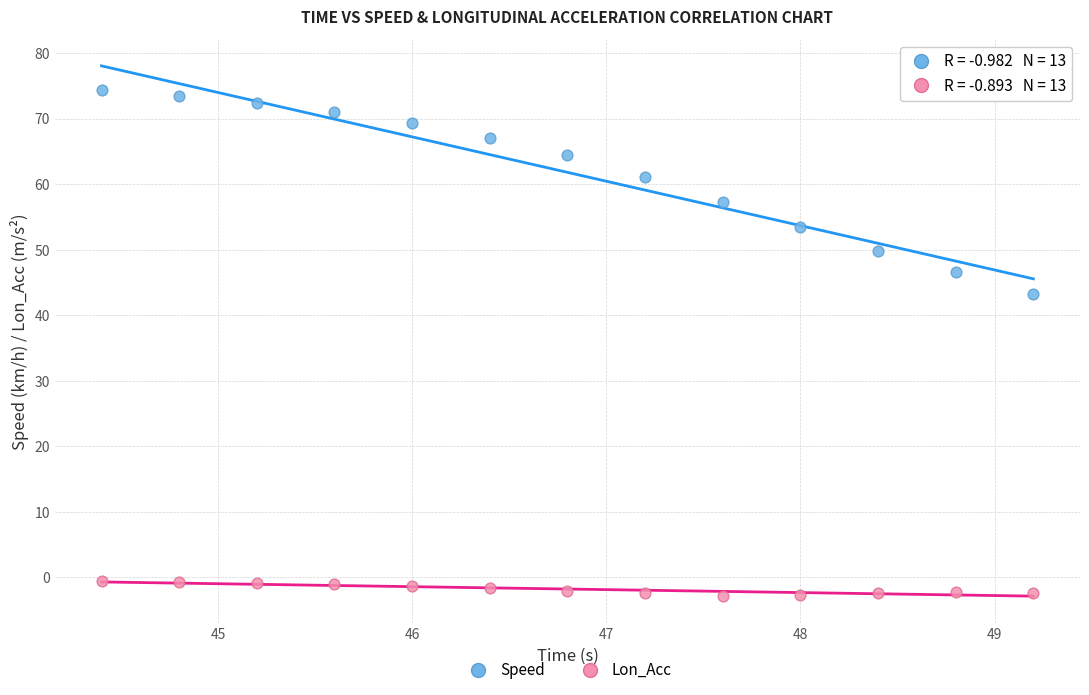

Across all data points, what is the range of X values (max minus min)?

4.8